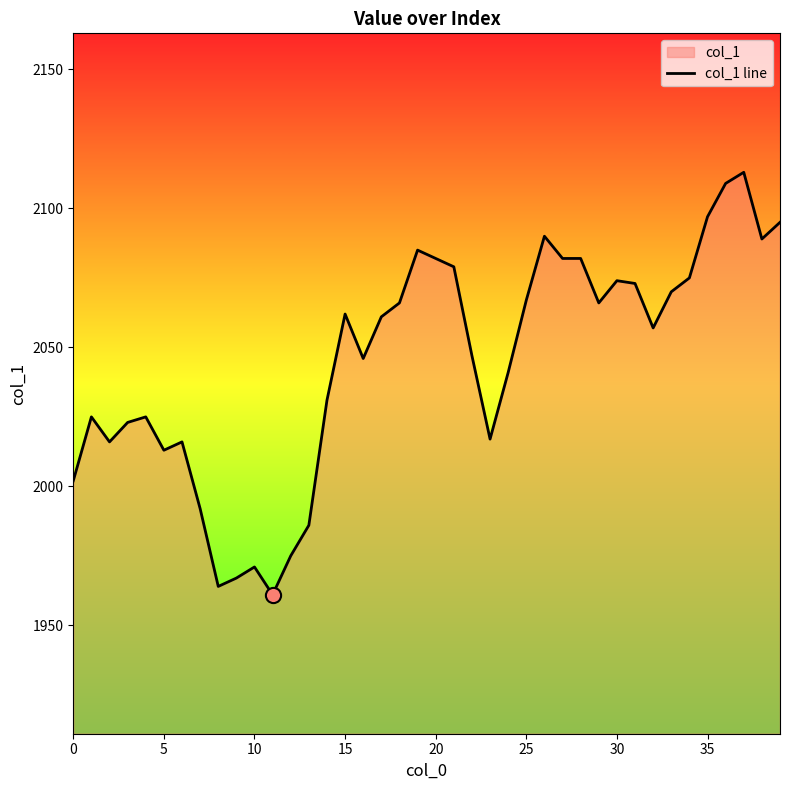

What is the smallest value displayed?

1961